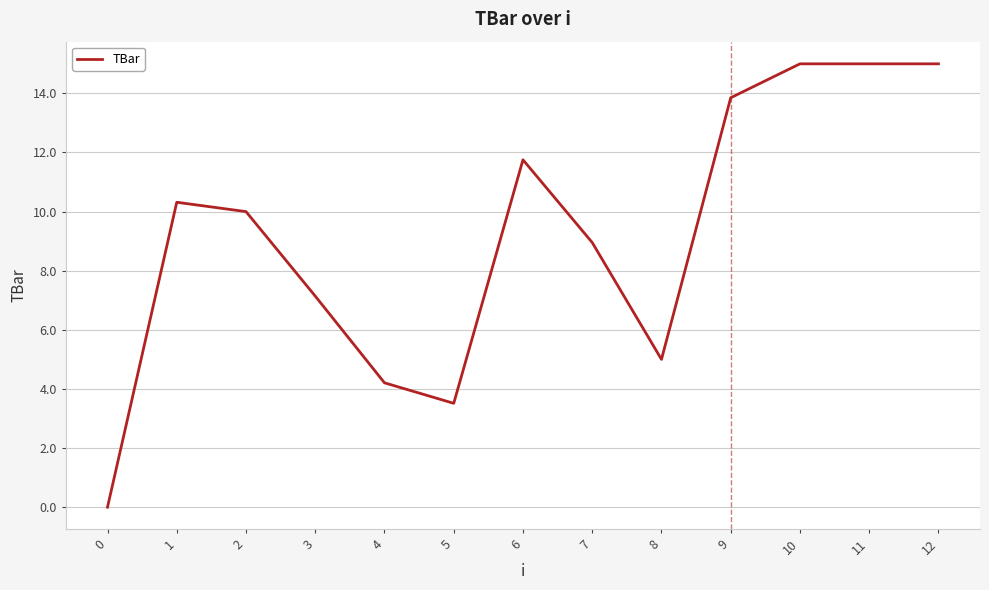

What is the ratio of the value at 12 to the value at 4?

3.6